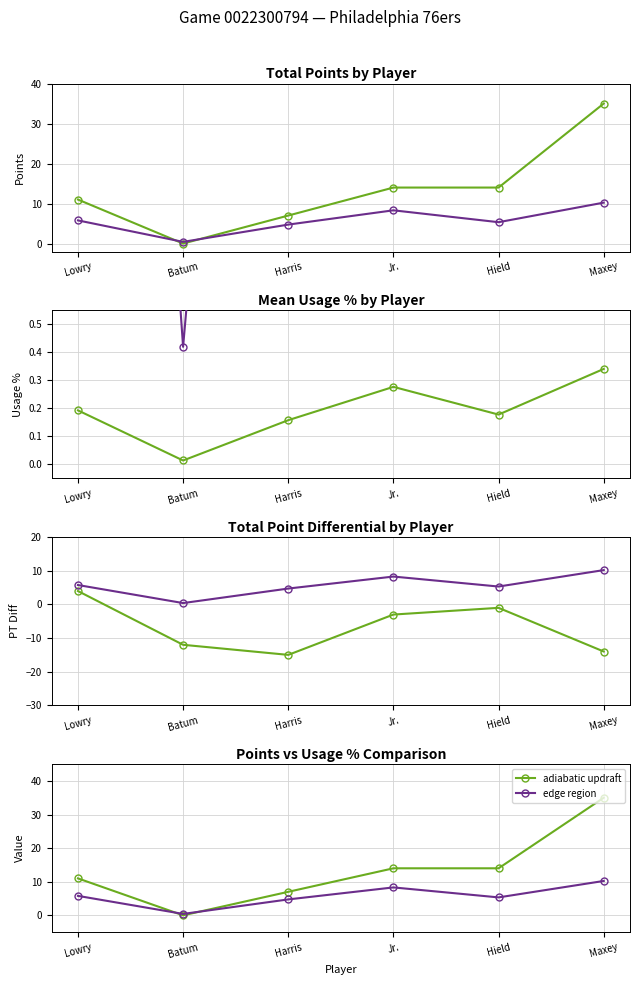

What position from the left is Jr.?

4